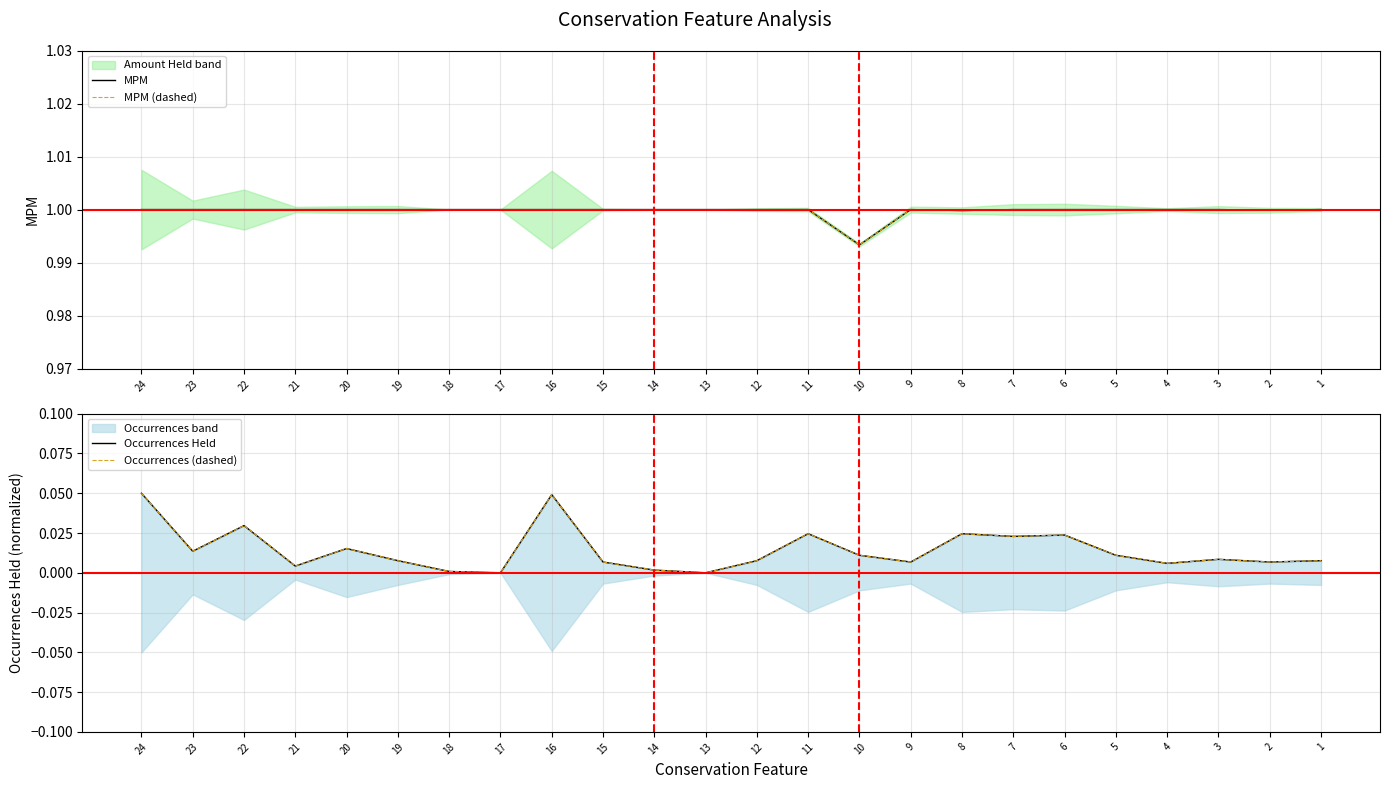

What is the maximum value shown in the chart?

1.0